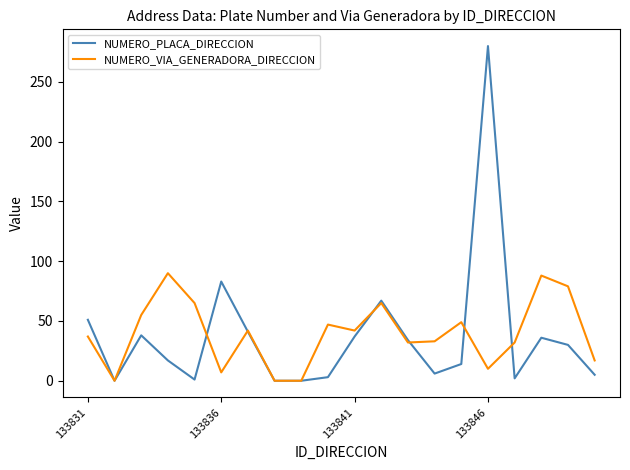

What is the maximum value for NUMERO_PLACA_DIRECCION?

280